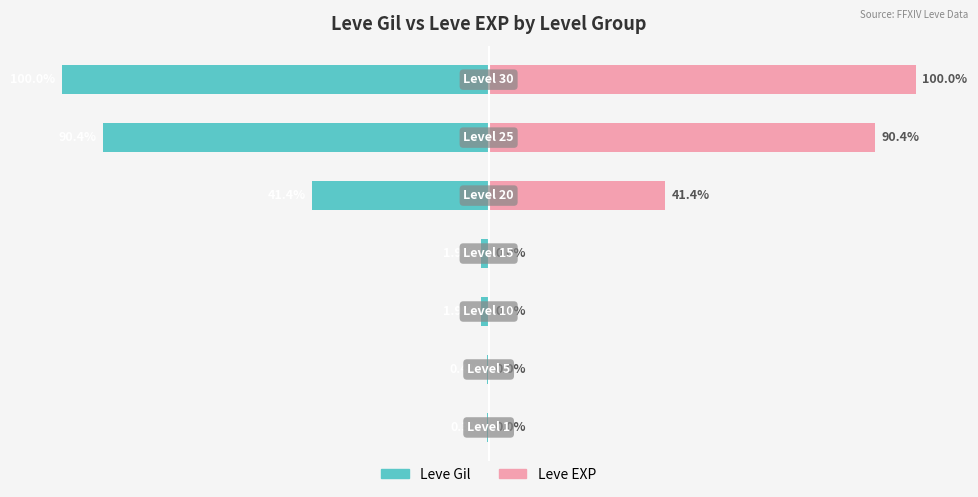

The Leve EXP series shows 0.0 at 2. True or false?

True